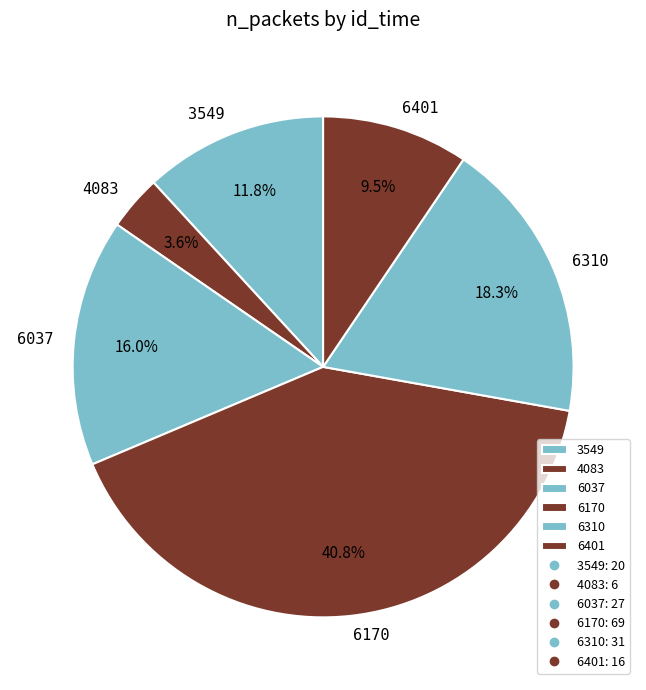

What percentage is NOT represented by 6401?

90.5%